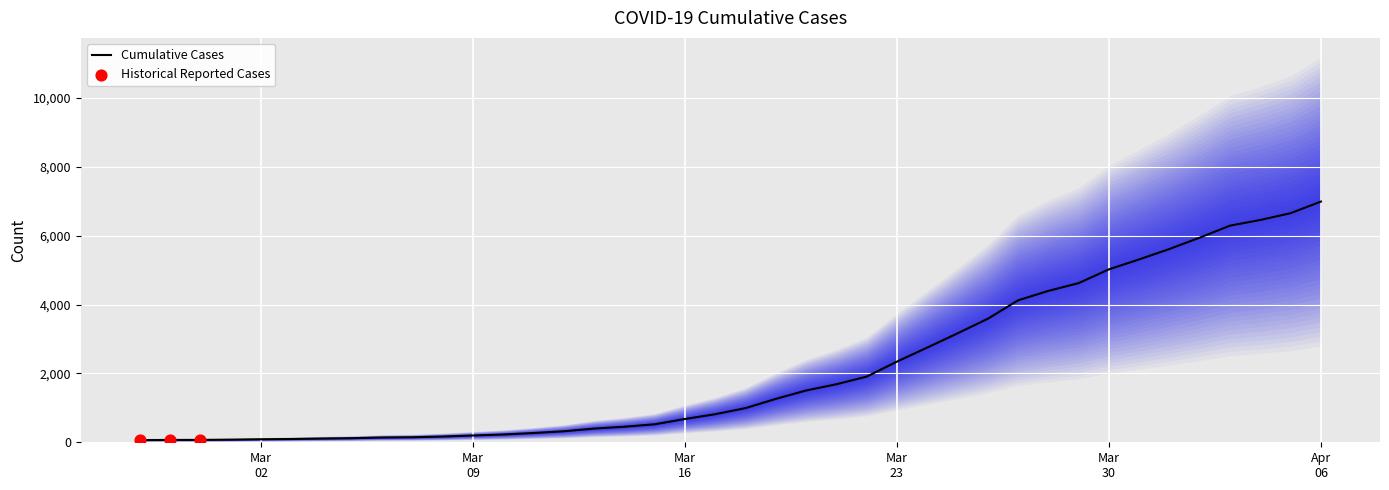

What is the ratio of the value at 2020-03-24 to the value at 2020-03-04?

25.5